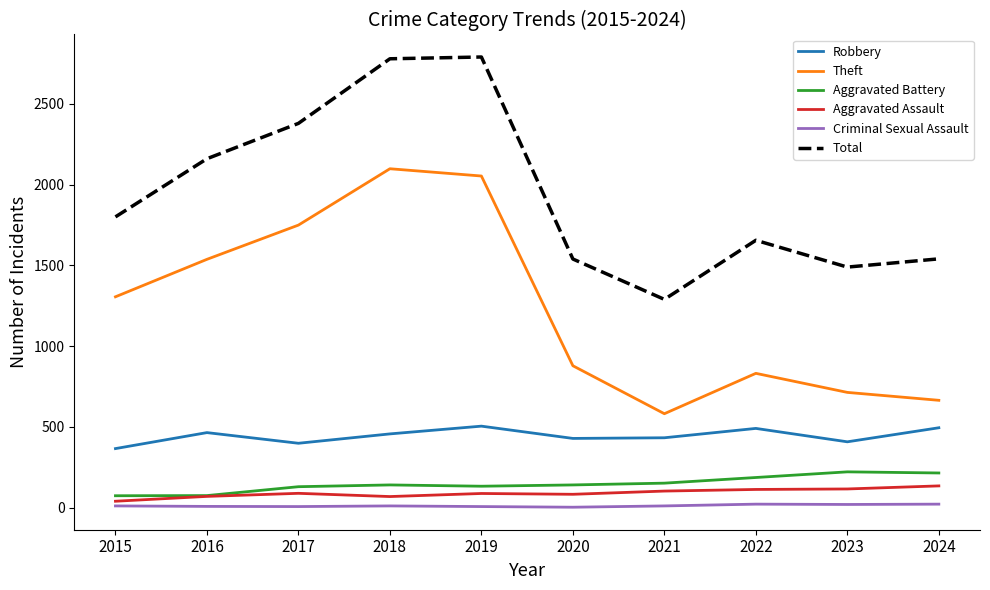

What is the lowest value of the Criminal Sexual Assault series?

3